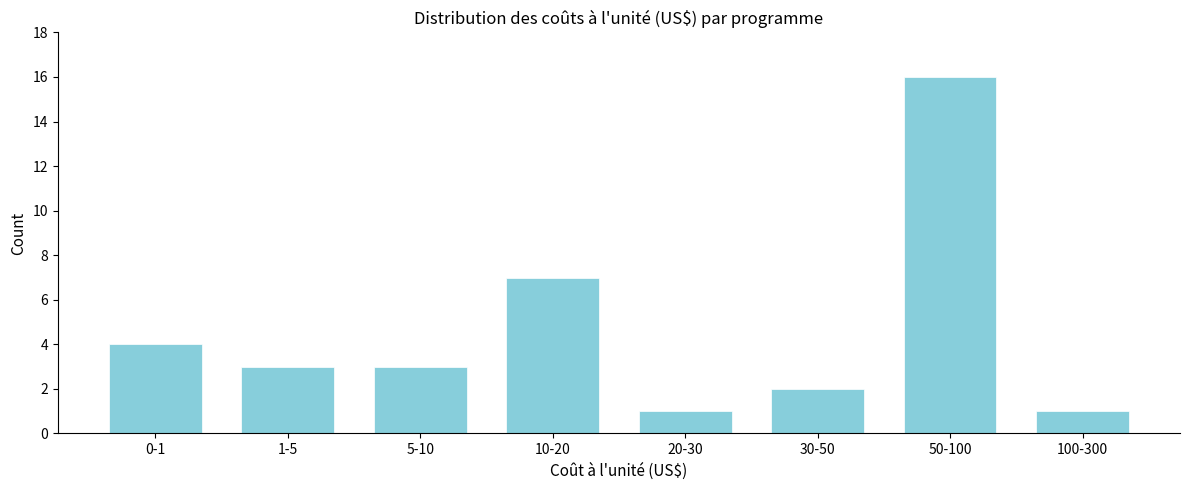

Reading left to right, extract all data points from this chart.

4	3	3	7	1	2	16	1